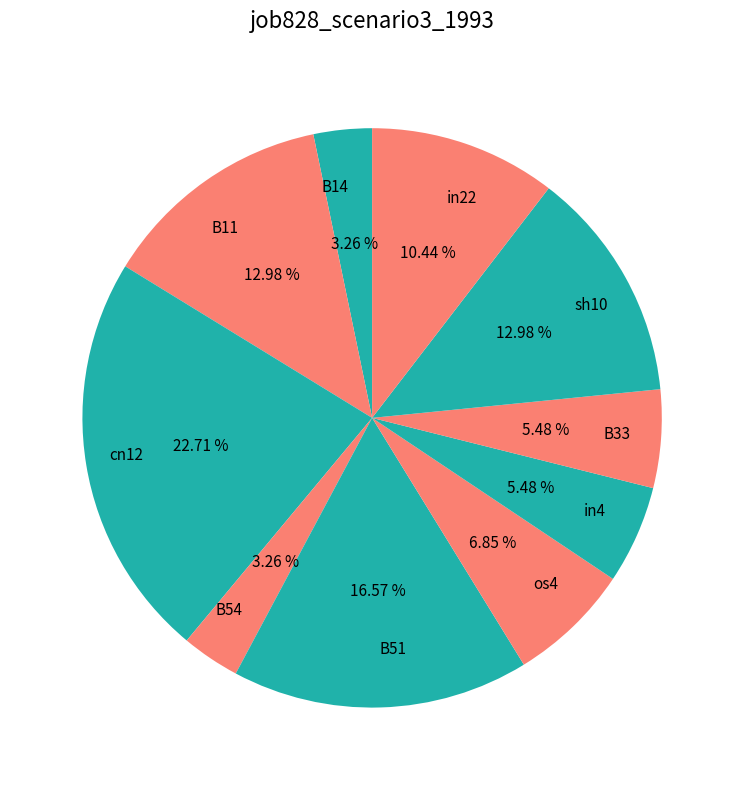

Combined, do in4 and in22 account for over 50%?

No